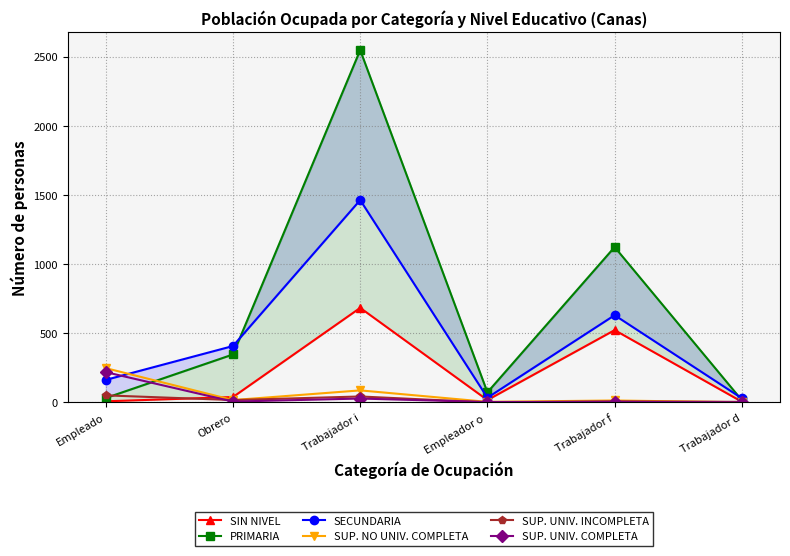

At which category does SIN NIVEL reach its first local valley?

Empleador o 